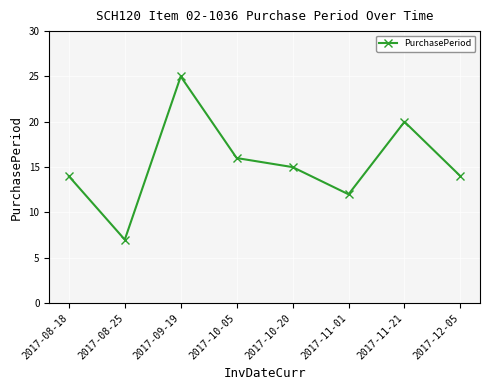

What is the difference between the values at 2017-08-25 and 2017-09-19?

18